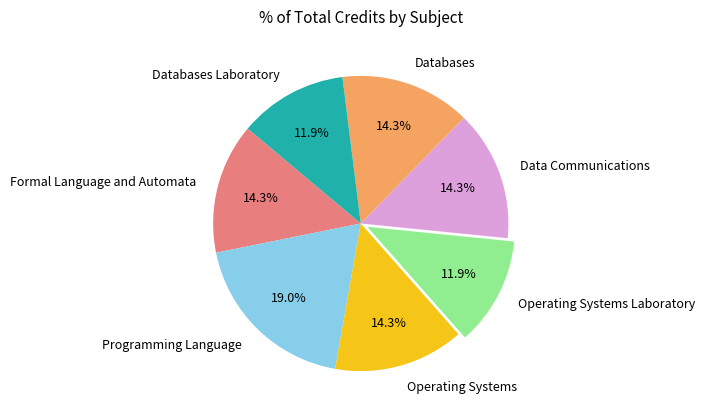

What percentage is the Databases slice, to the nearest percent?

14%